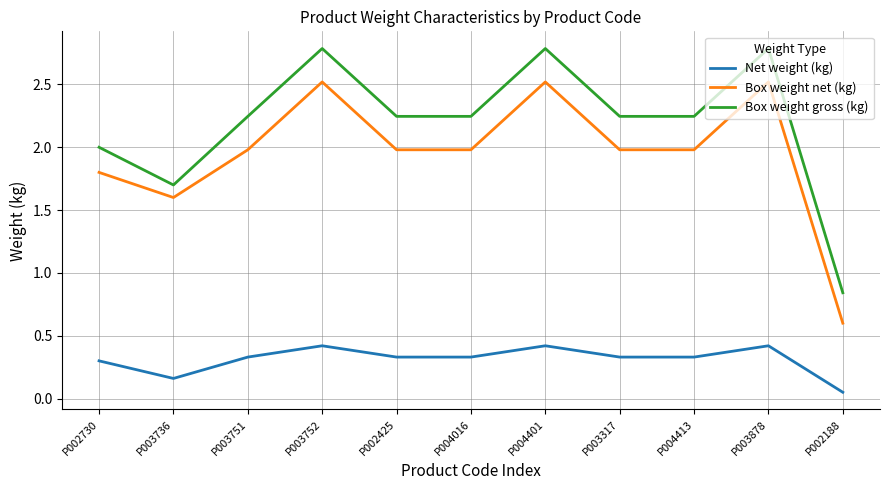

At which category does Box weight net (kg) reach its first local peak?

P003752